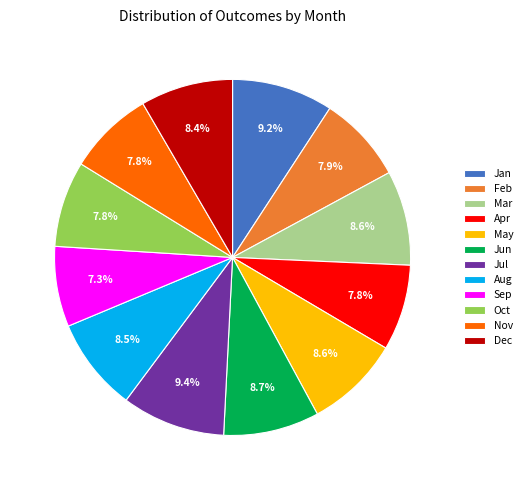

Between Sep and Jan, which is larger?

Jan